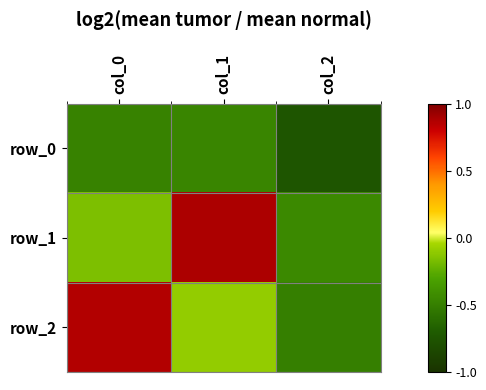

How many values in the row_2 series are below 0?

2